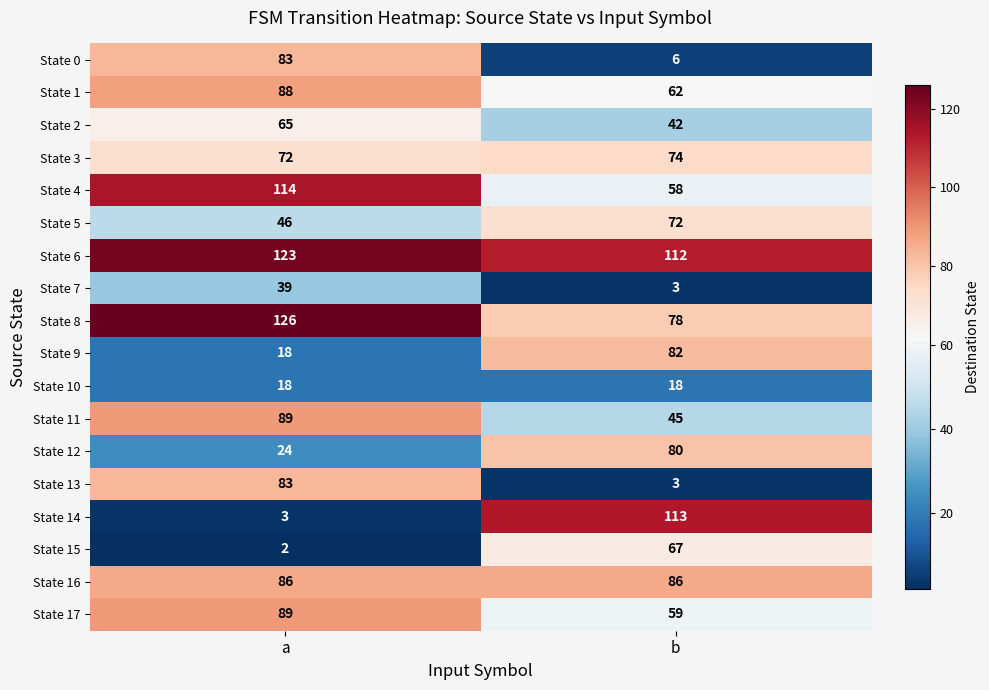

Rank the categories by State 1 value from highest to lowest.

a, b